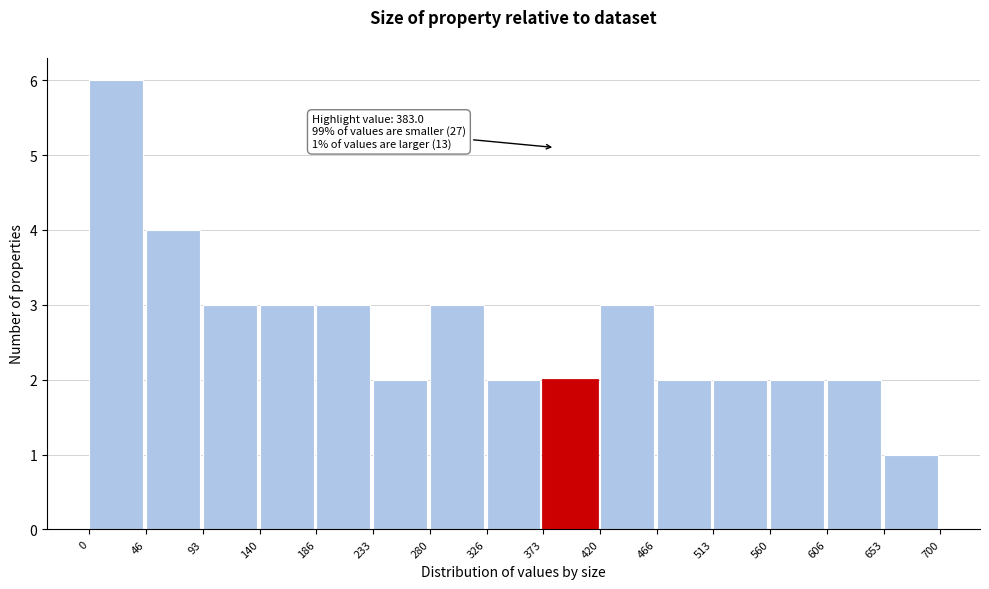

Which range on the x-axis has the tallest bar?

0 to 46